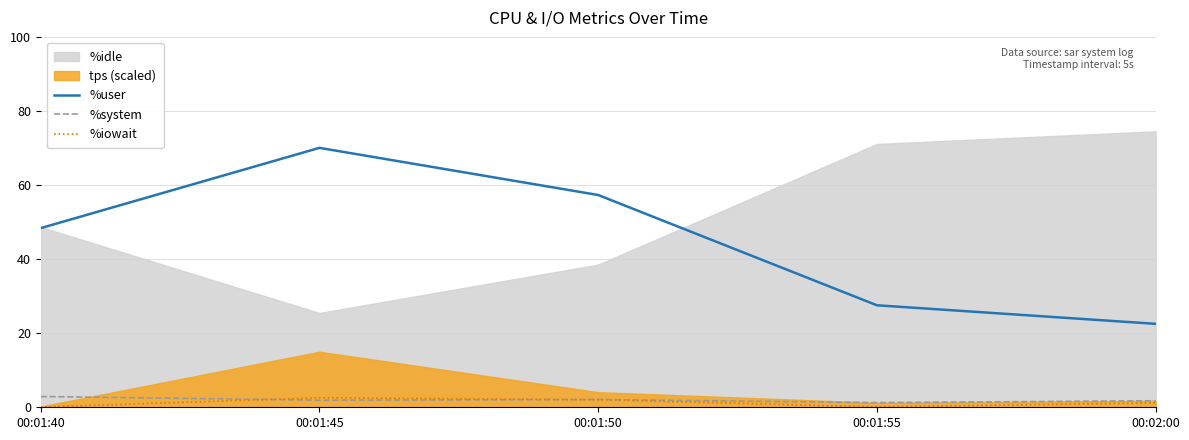

True or false: %user and %system intersect in this chart.

False